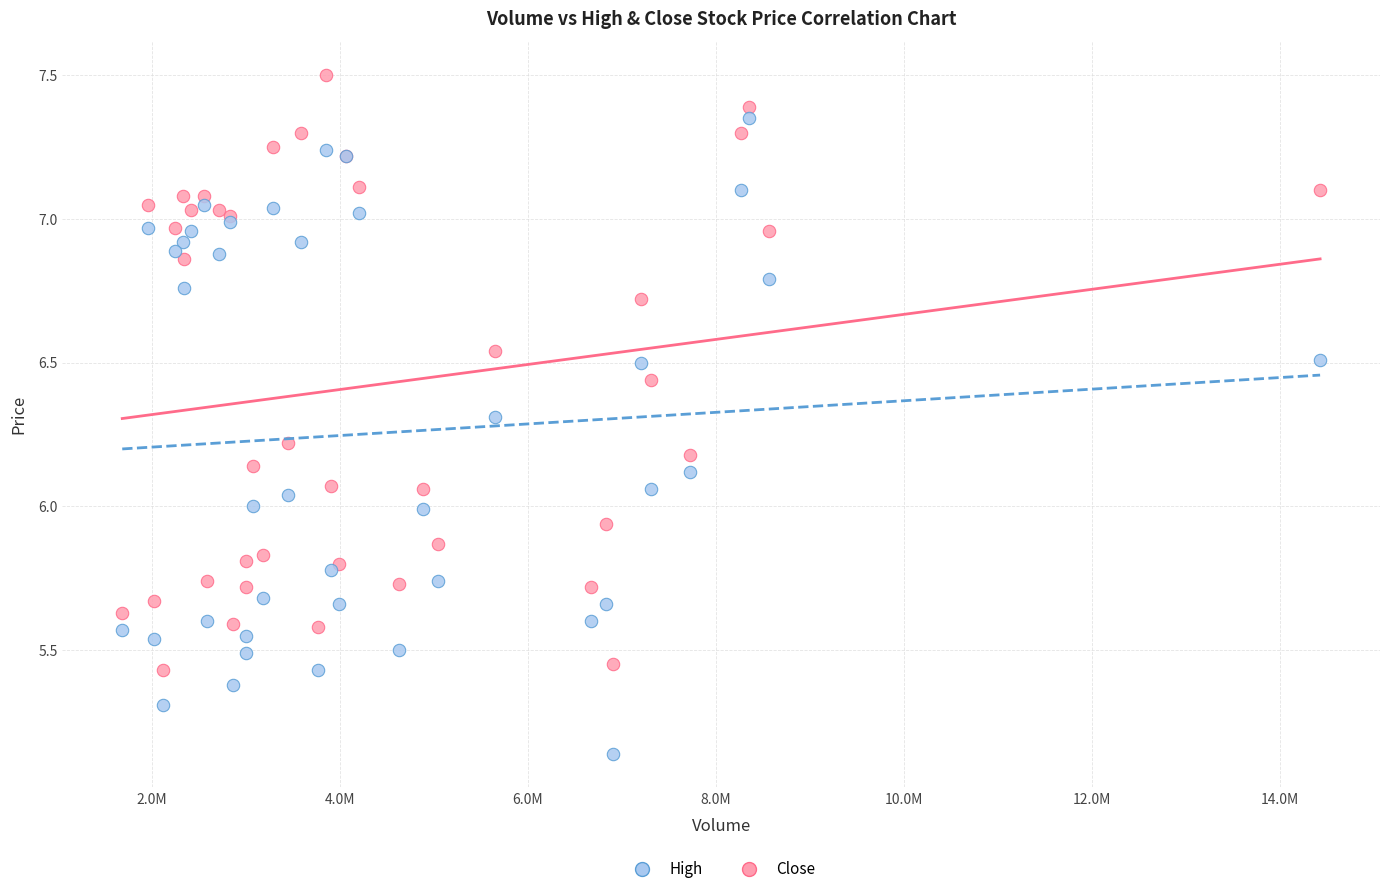

Which series has the widest spread of Y values?

Close